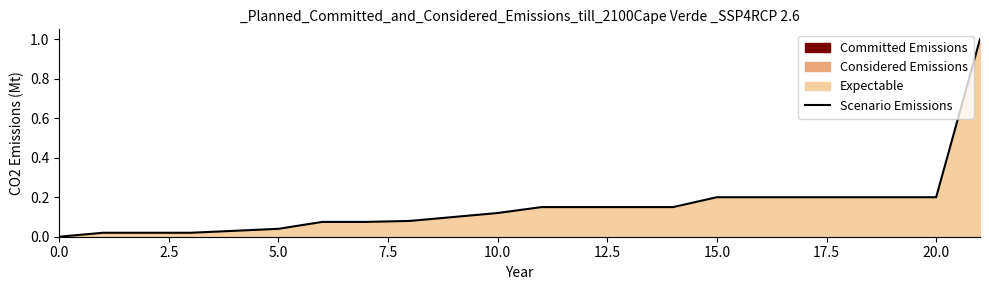

The value at 10.0 is 0.2. True or false?

False